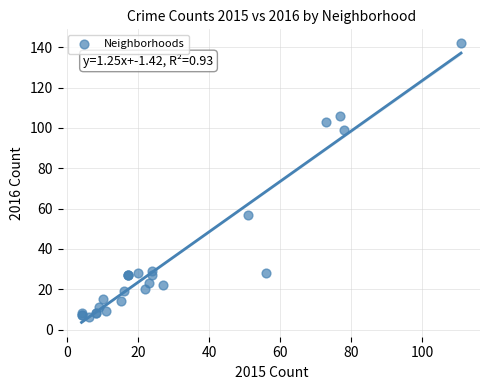

What Y value in the scatter plot is closest to 74?

57